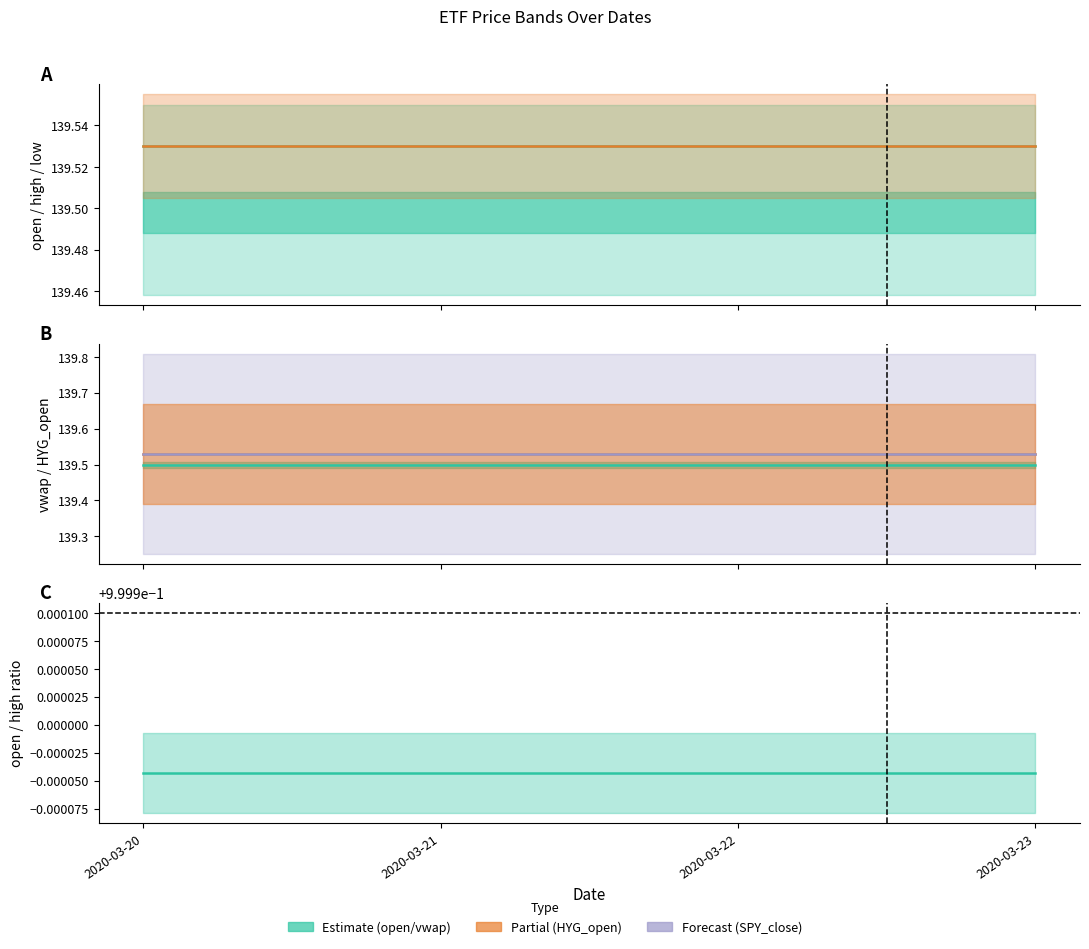

Which category has the highest value in the HYG_open series?

2020-03-20